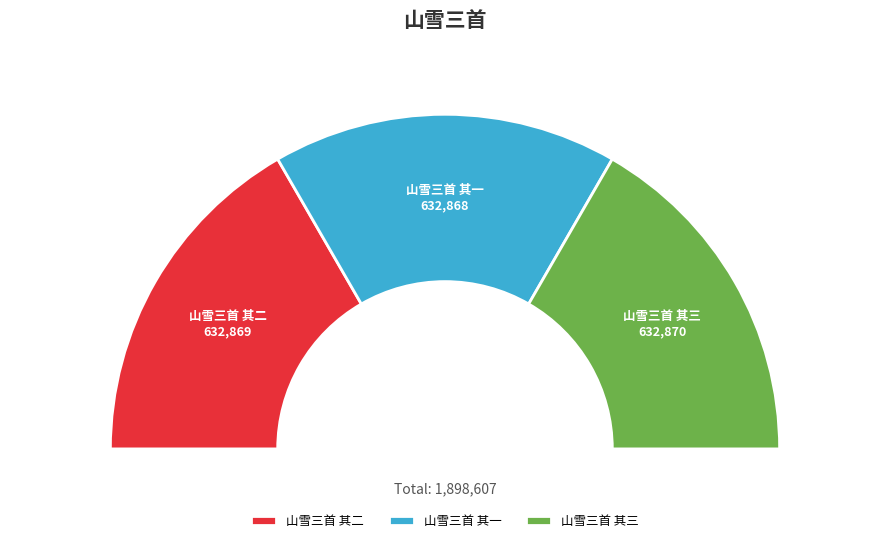

Is there any slice that represents more than half of the pie?

No